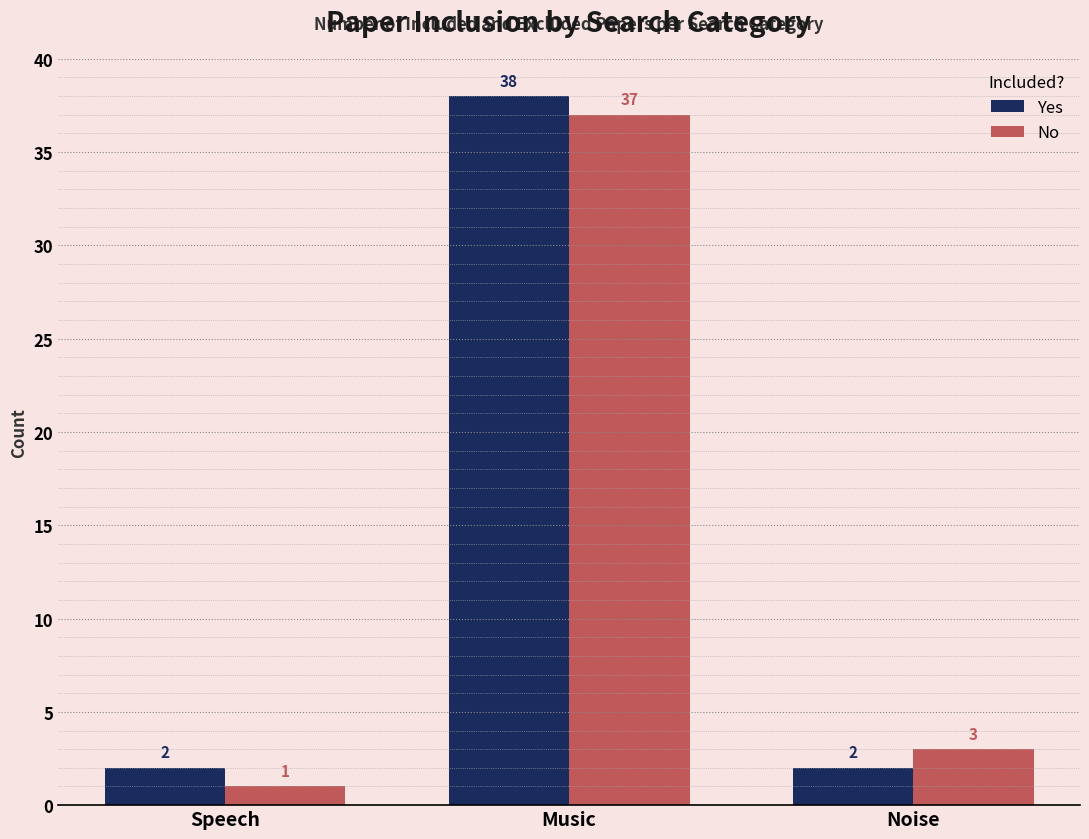

What is the spread (max minus min) of values at Noise?

1